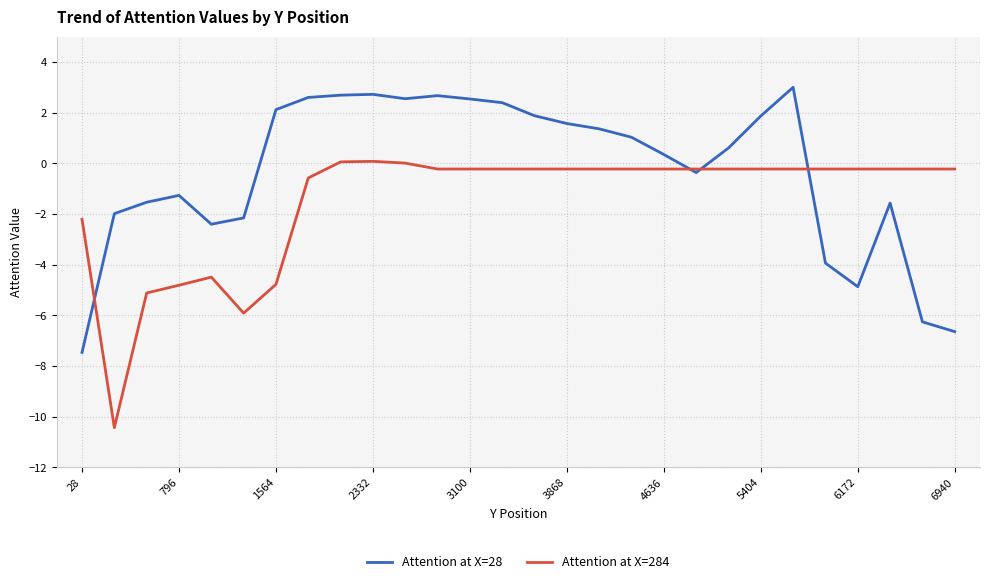

List the series in order of their overall mean, lowest first.

Attention at X=284, Attention at X=28